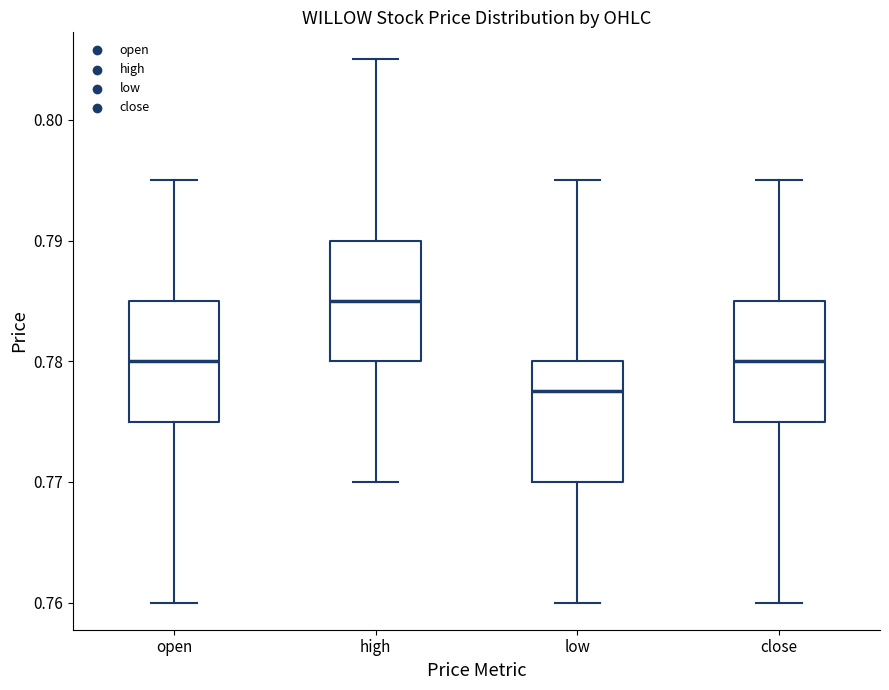

Reading left to right, read every box against the y-axis: the position of its median line, the range the box covers, and the ends of its whiskers. The values are not printed on the chart, so give them approximately, as read against the axis.

open: median 0.780, box 0.775 to 0.785, whiskers 0.760 to 0.795
high: median 0.785, box 0.780 to 0.790, whiskers 0.770 to 0.805
low: median 0.778, box 0.770 to 0.780, whiskers 0.760 to 0.795
close: median 0.780, box 0.775 to 0.785, whiskers 0.760 to 0.795